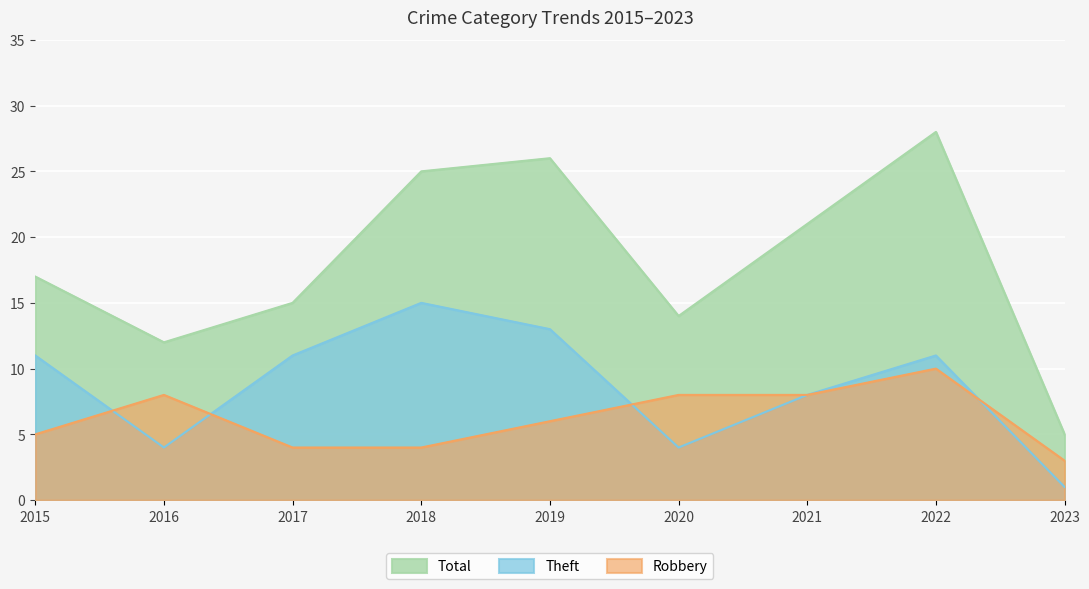

Reading left to right, what are all the values shown in this chart?

Robbery: 2015=5	2016=8	2017=4	2018=4	2019=6	2020=8	2021=8	2022=10	2023=3
Theft: 2015=11	2016=4	2017=11	2018=15	2019=13	2020=4	2021=8	2022=11	2023=1
Total: 2015=17	2016=12	2017=15	2018=25	2019=26	2020=14	2021=21	2022=28	2023=5